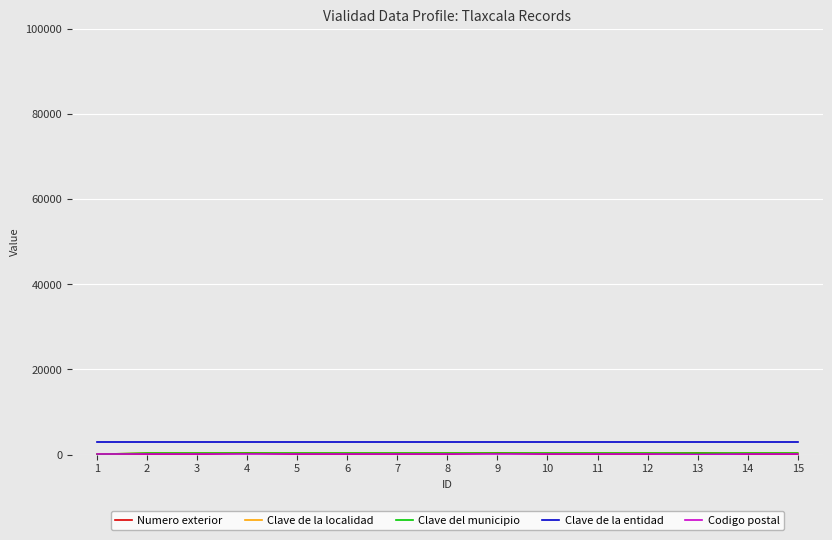

True or false: Clave del municipio and Clave de la entidad intersect in this chart.

False